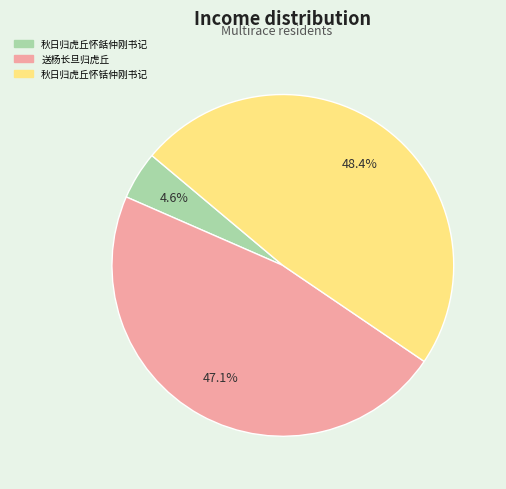

Rank the categories by value from highest to lowest.

秋日归虎丘怀铦仲刚书记, 送杨长旦归虎丘, 秋日归虎丘怀銛仲刚书记